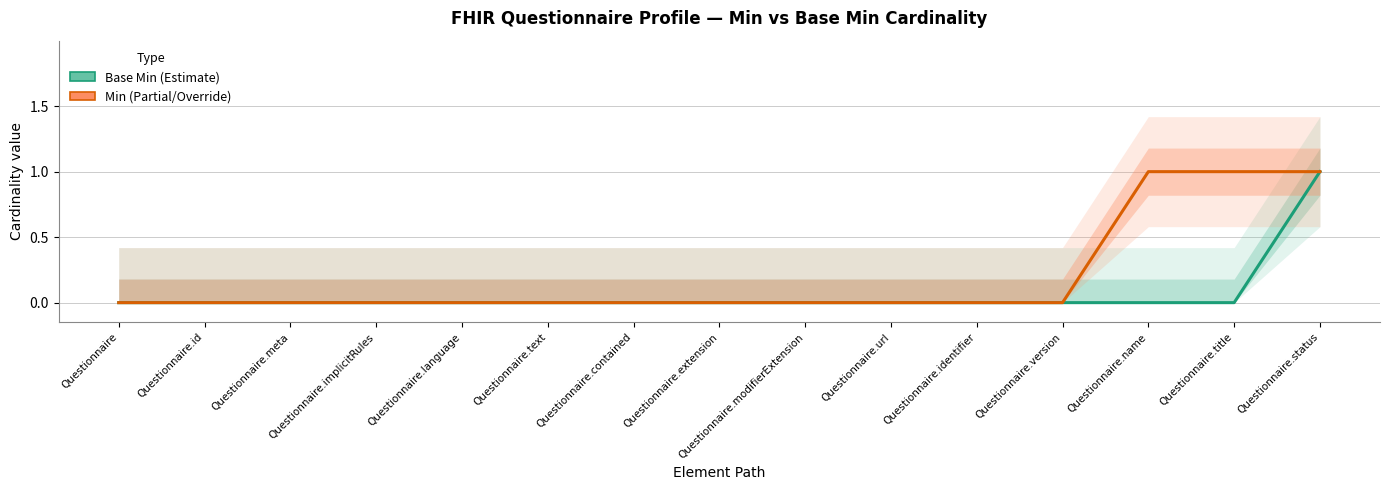

Which series has the largest range (max minus min)?

Base Min